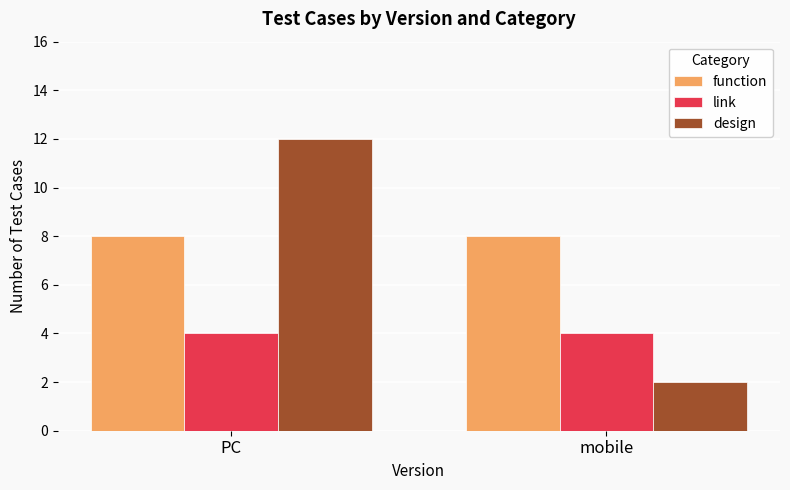

Which series has the largest total across all categories?

function